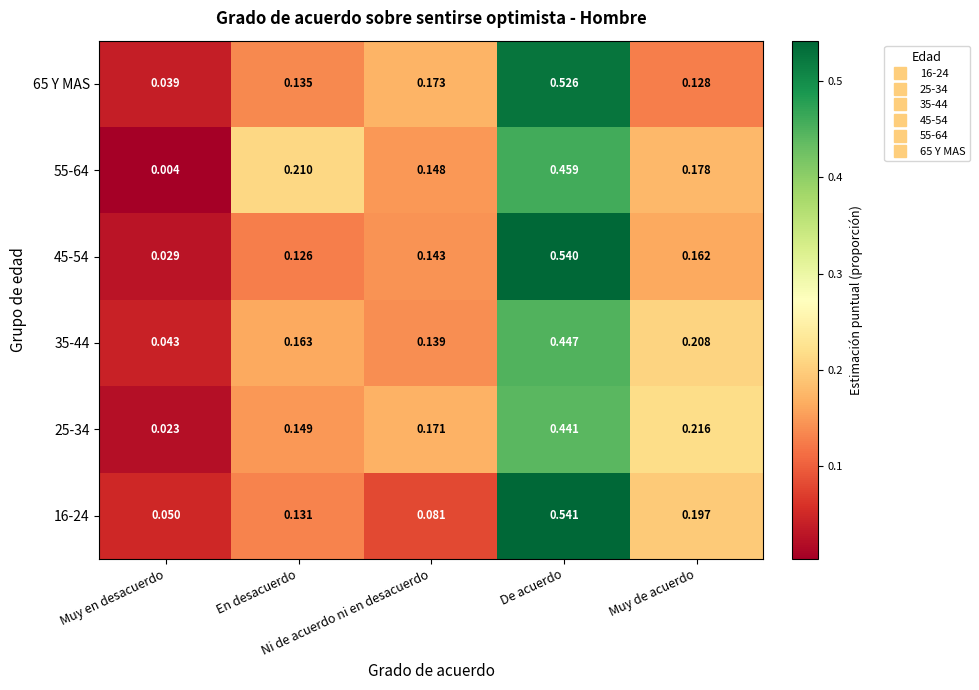

How many series are shown in this chart?

6